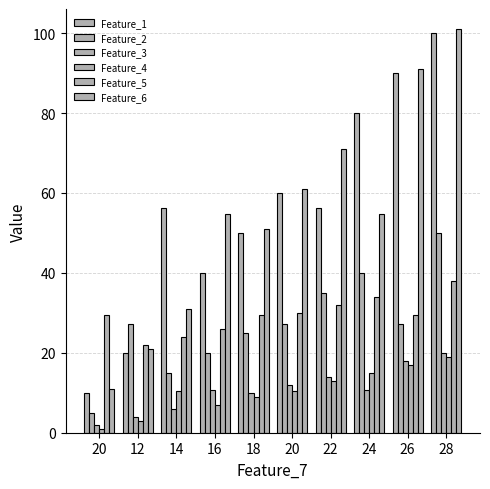

What is the smallest value displayed?

1.0